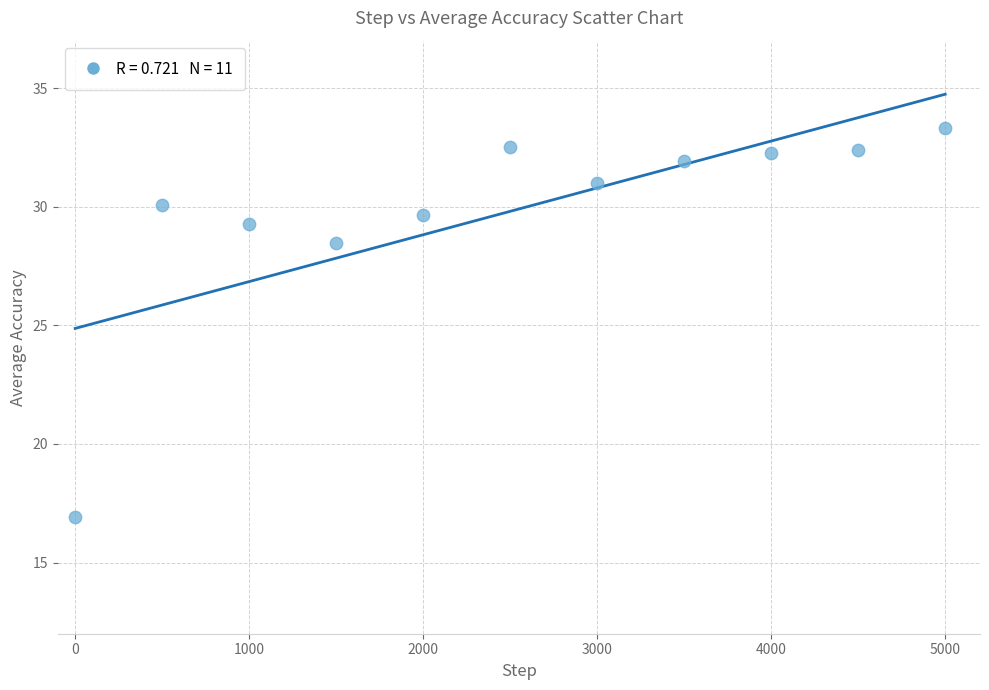

What is the range of Y values (max minus min)?

16.4